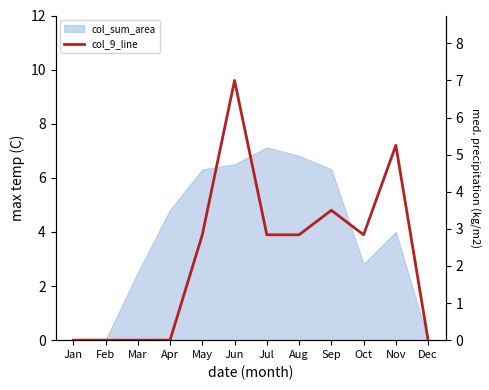

True or false: the data shows 0.0 at Apr.

True